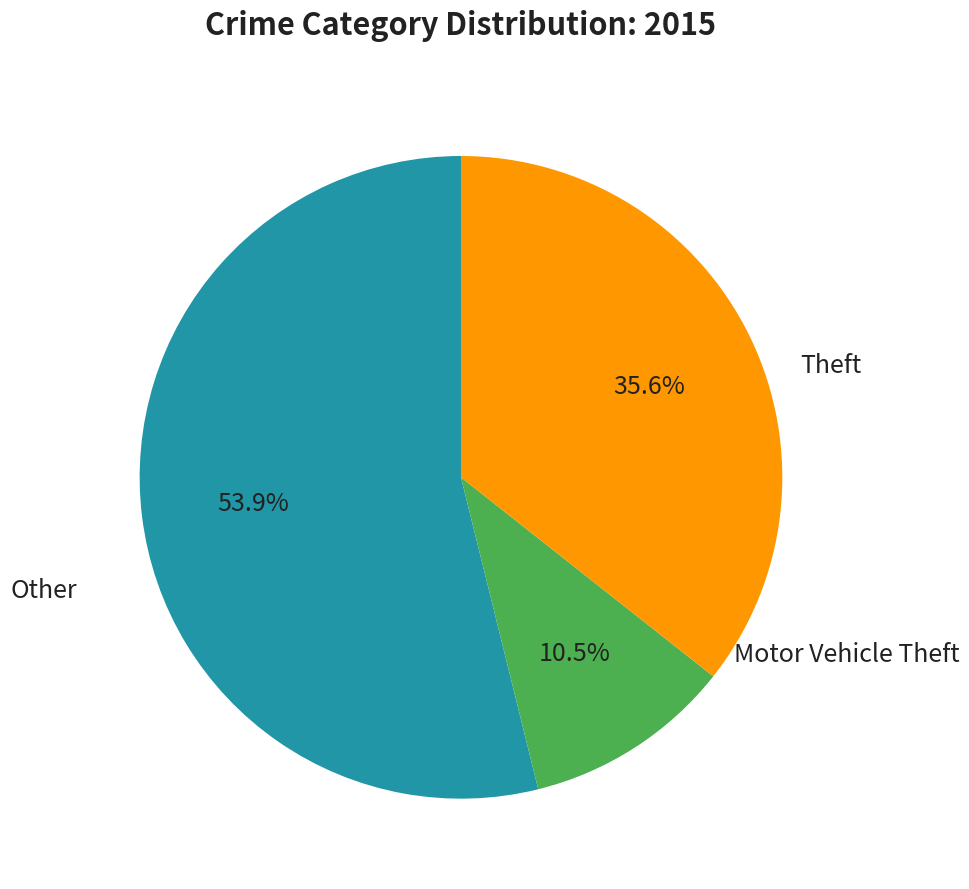

Is there any slice that represents more than half of the pie?

Yes